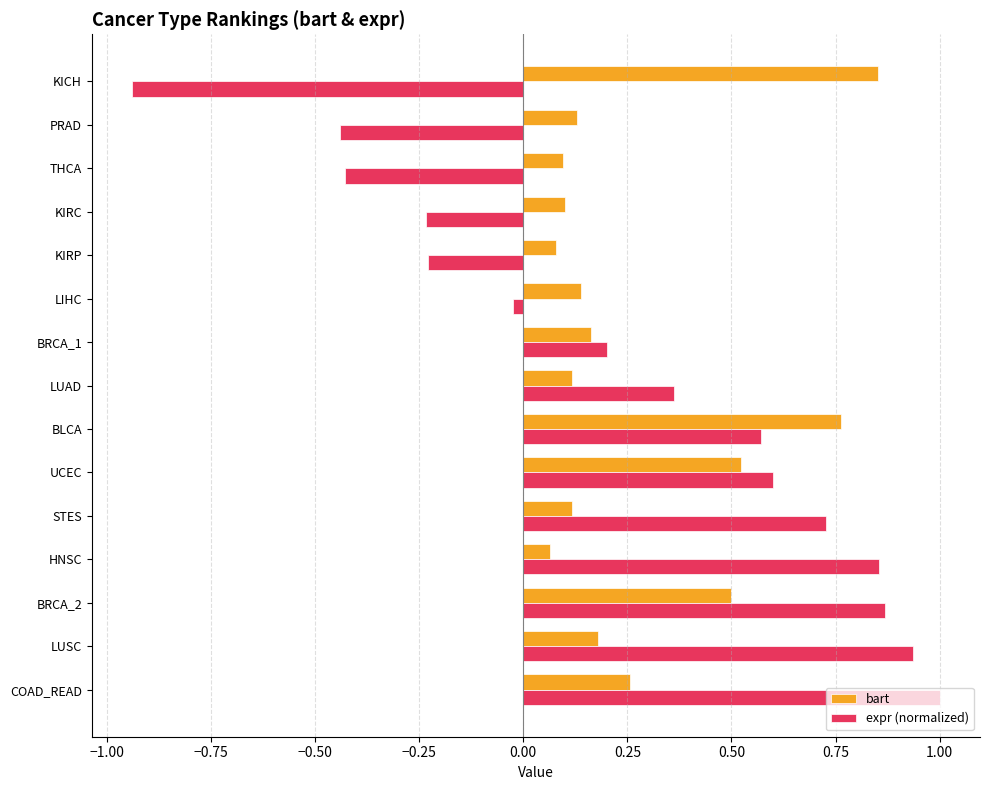

How many series are shown in this chart?

2